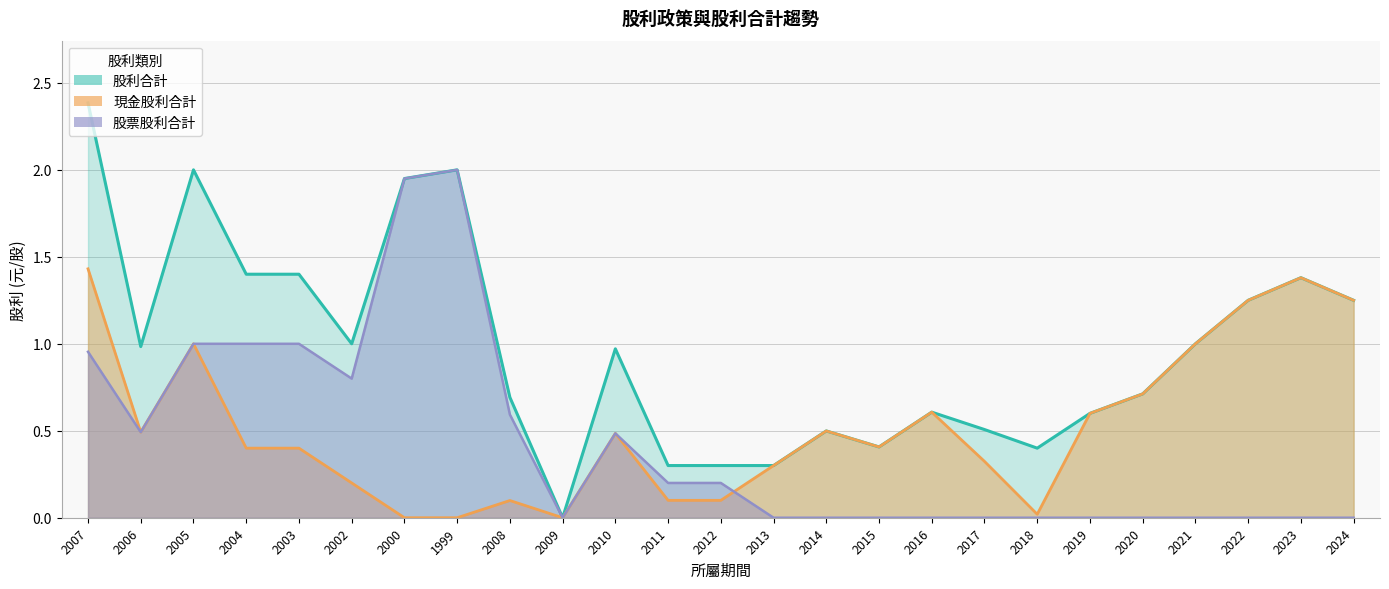

What is the value of the 股利合計 point at the 17th from the left?

0.6